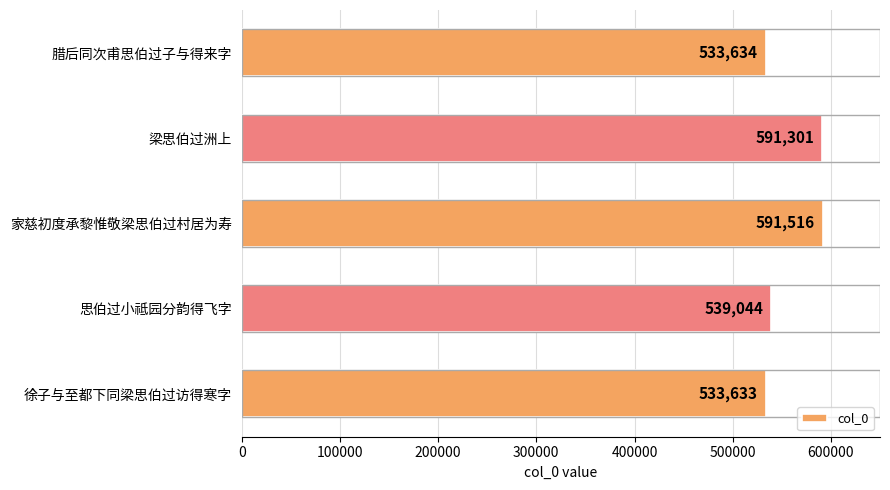

List the labels in order of value, smallest first.

徐子与至都下同梁思伯过访得寒字, 腊后同次甫思伯过子与得来字, 思伯过小祗园分韵得飞字, 梁思伯过洲上, 家慈初度承黎惟敬梁思伯过村居为寿